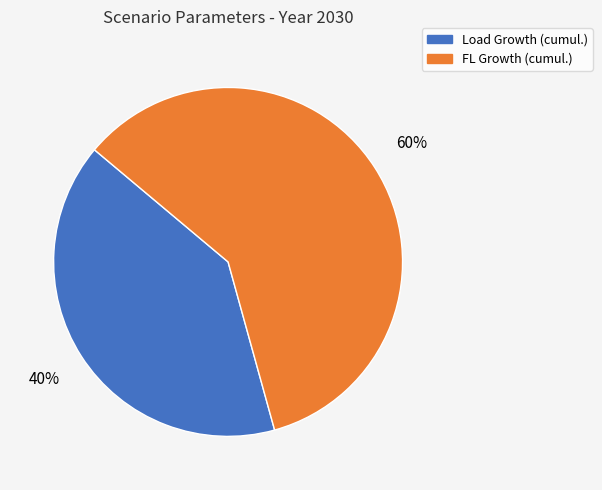

To the nearest percent, what is the average slice percentage?

50%